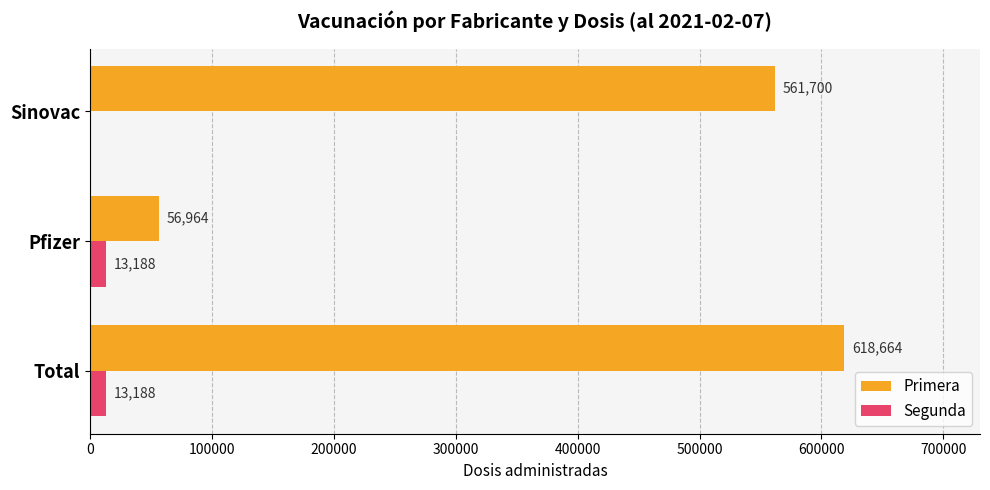

Which series changed the most between Total and Sinovac?

Primera